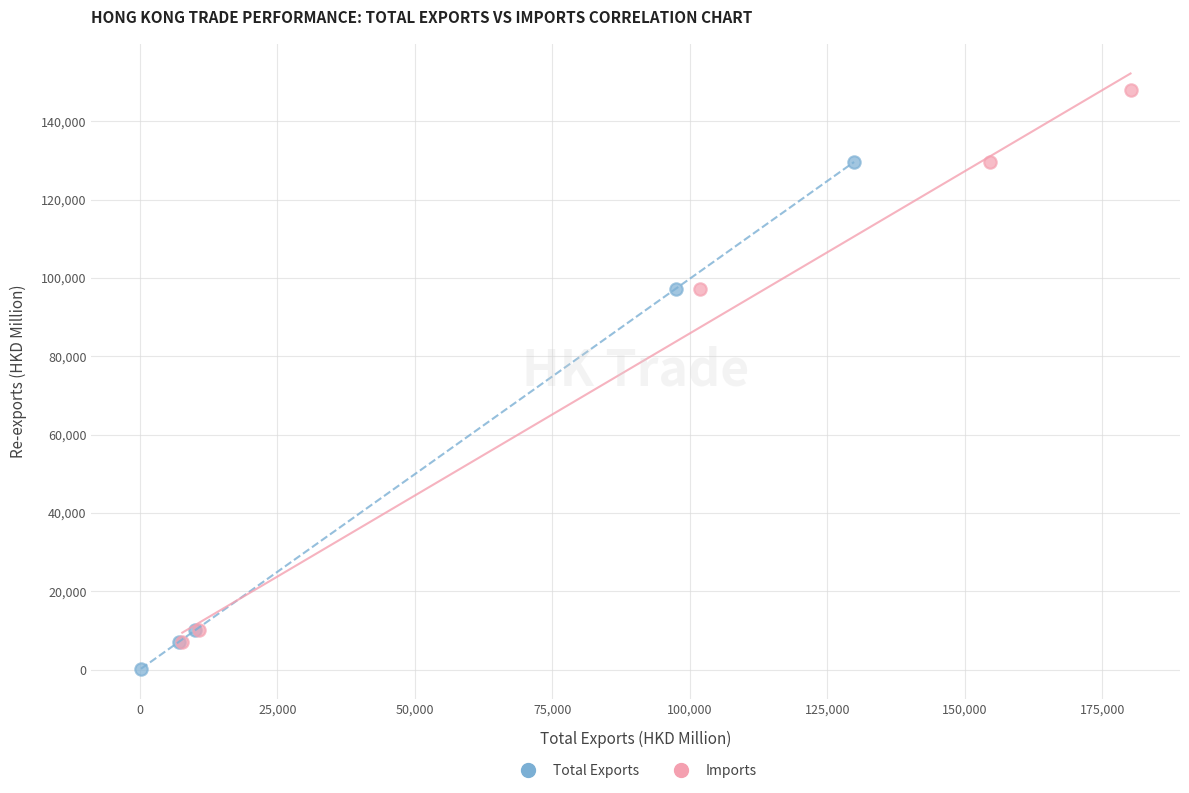

Which series contains the lowest Y value?

Total Exports